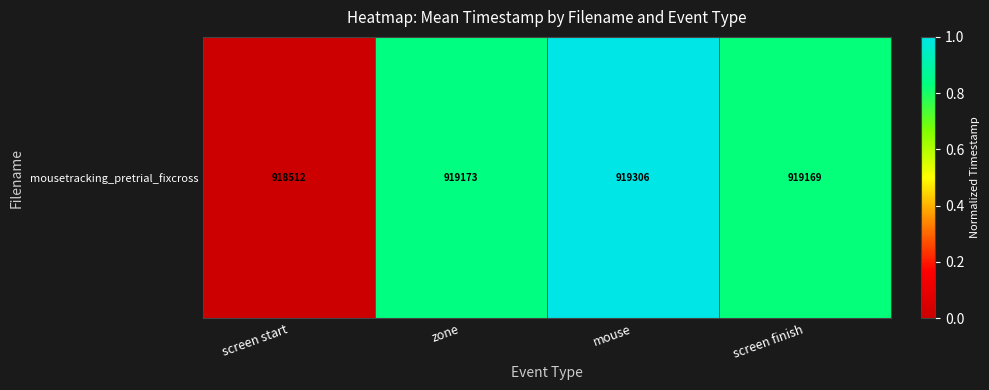

List the labels in order of value, smallest first.

screen start, screen finish, zone, mouse